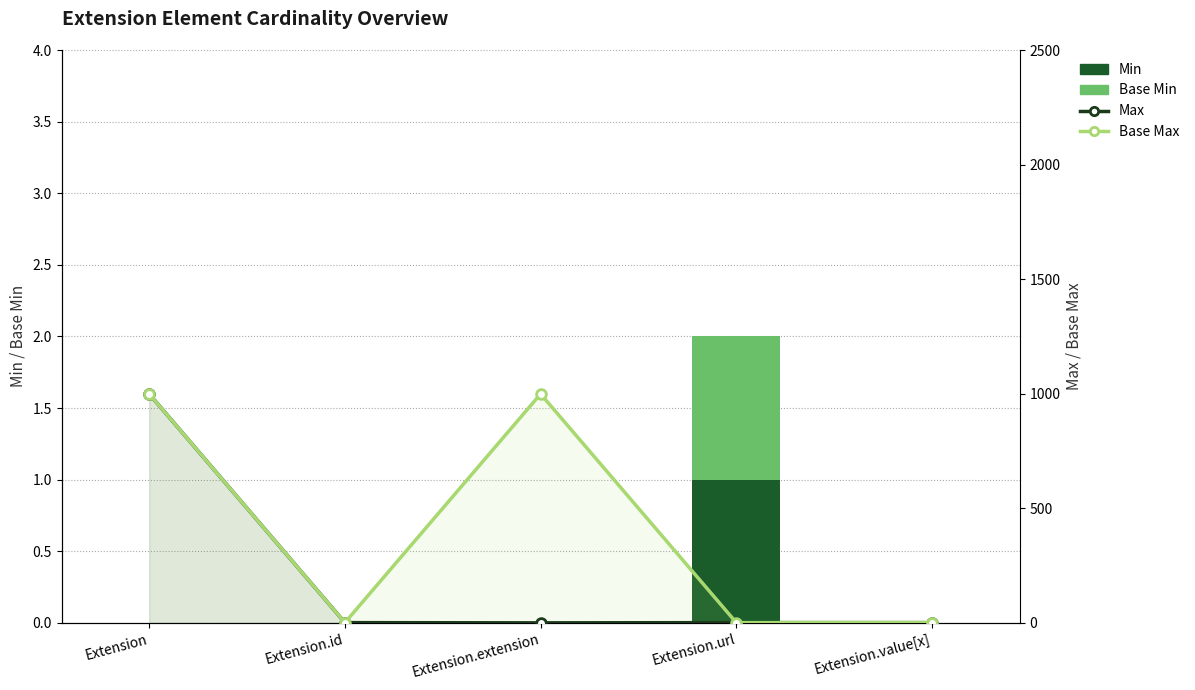

What is the difference between the highest and lowest values at Extension.value[x]?

1